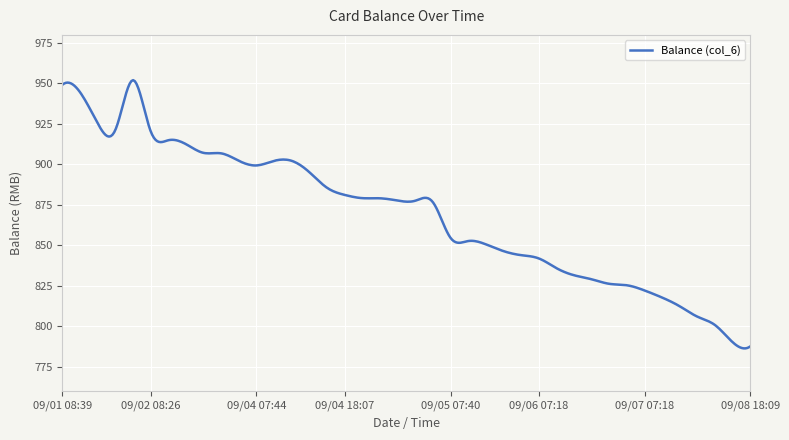

What is the smallest value displayed?

786.5